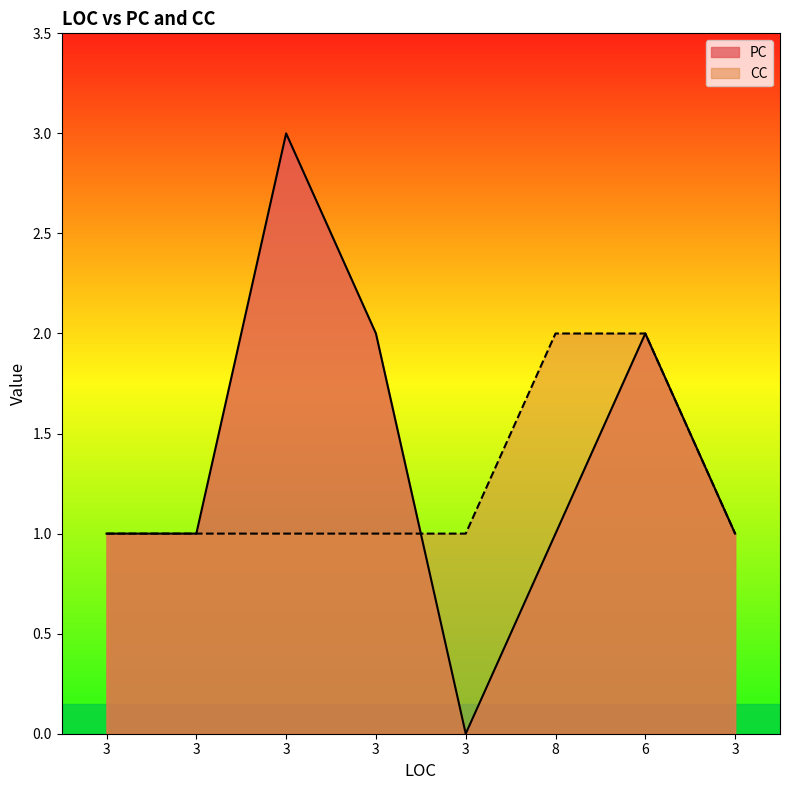

The value of CC at 3 is 1. True or false?

True